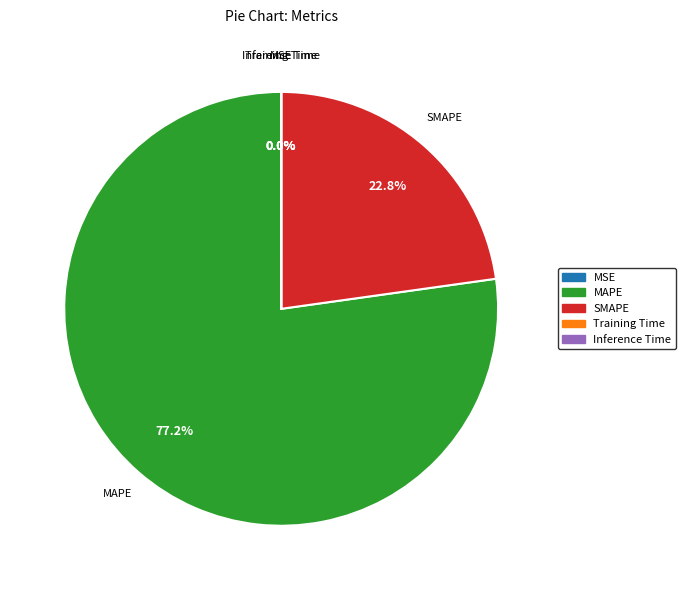

How much of the chart is everything except SMAPE?

77.2%